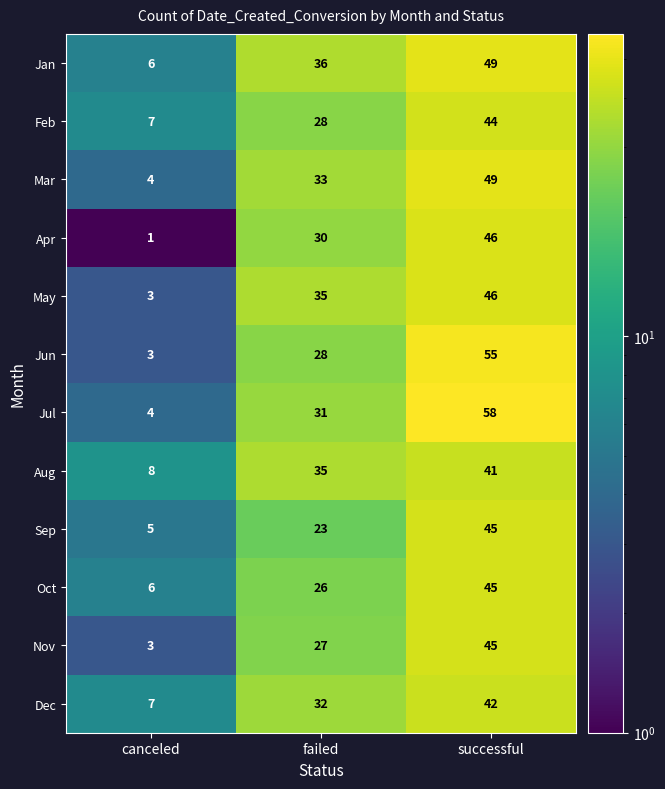

What is the spread (max minus min) of values at failed?

13